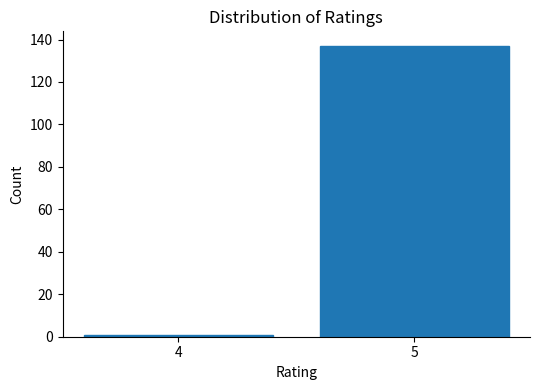

Reading left to right, transcribe all the data shown in this chart.

1	137